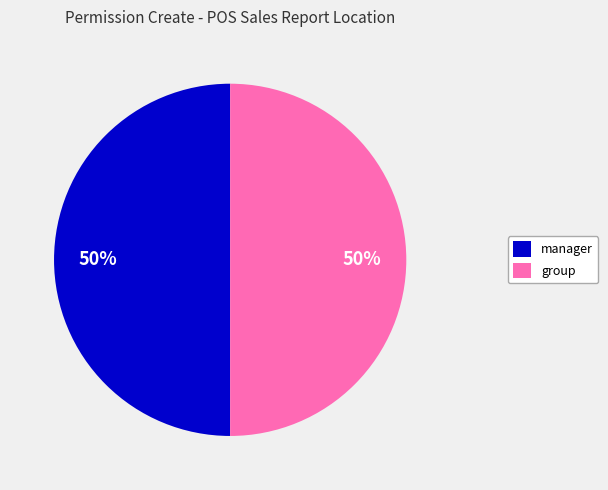

To the nearest percent, what is the average slice percentage?

50%